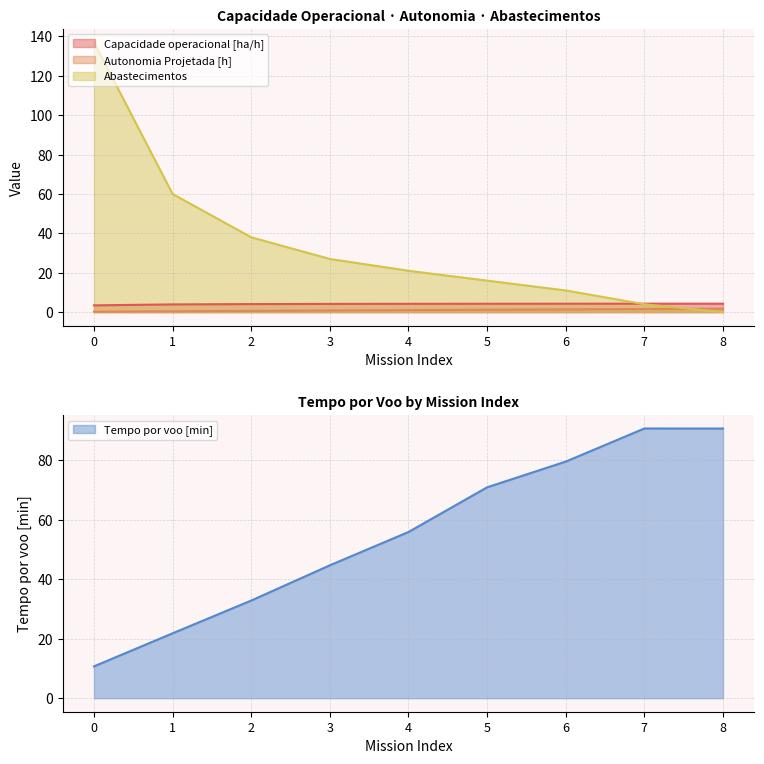

List the labels in order of Capacidade operacional [ha/h] value, largest first.

8, 7, 6, 5, 4, 3, 2, 1, 0